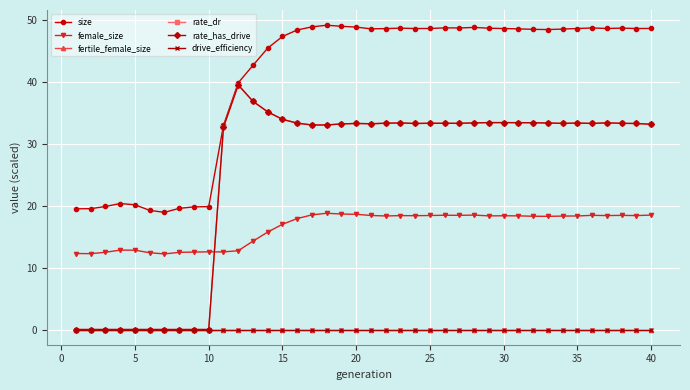

Is this an area chart (filled region under the line)?

No